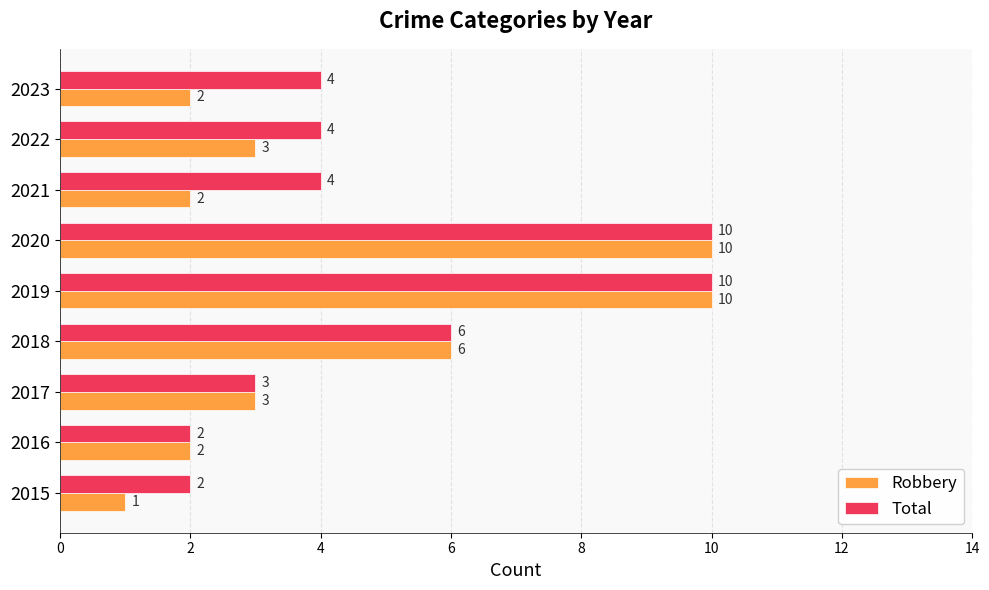

Where is Robbery nearest to the value 5?

2018